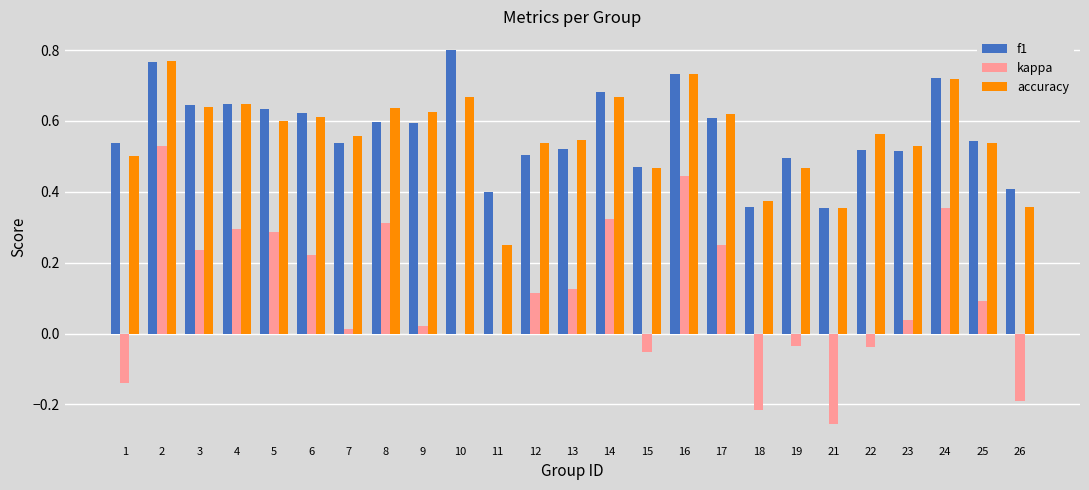

Which series has the largest range (max minus min)?

kappa